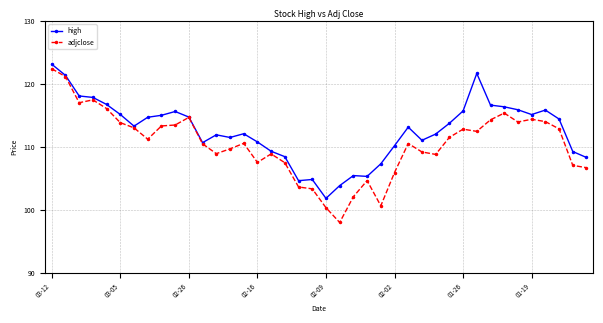

True or false: high has more than 2 points higher than both neighbors.

True